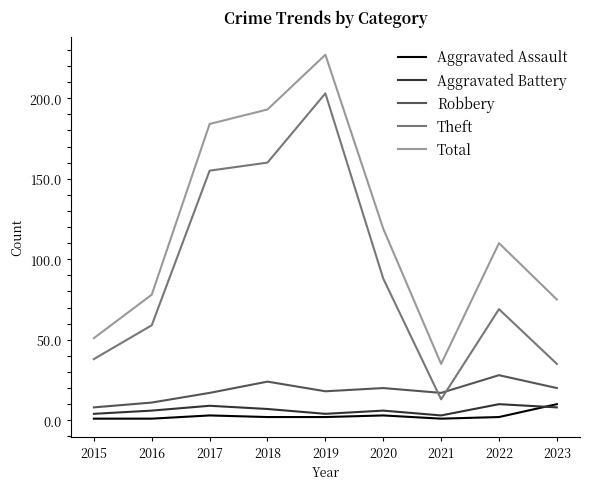

What is the greatest value displayed?

227